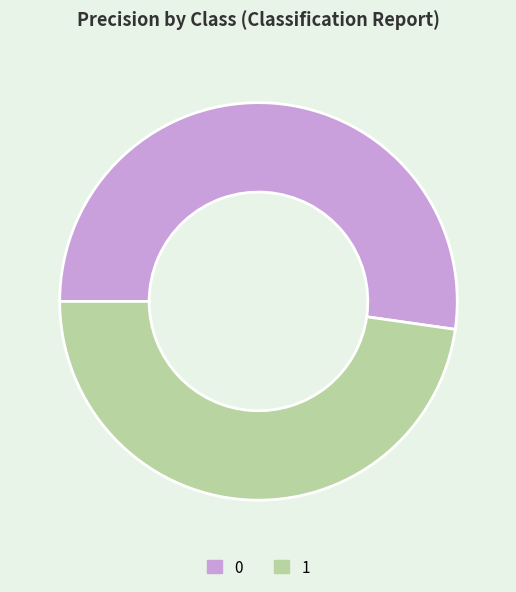

Is there any slice that represents more than half of the pie?

Yes